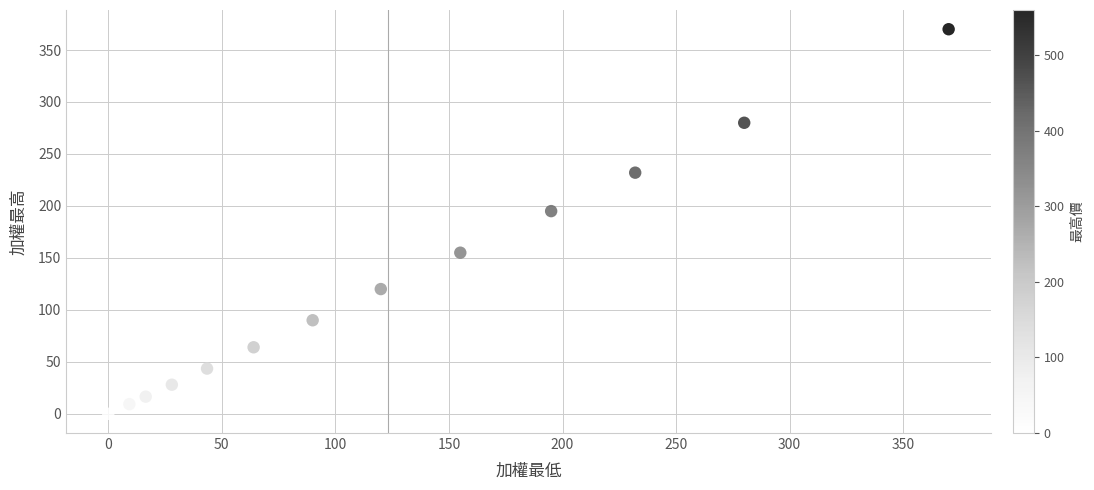

What Y value in the scatter plot is closest to 185?

195.0